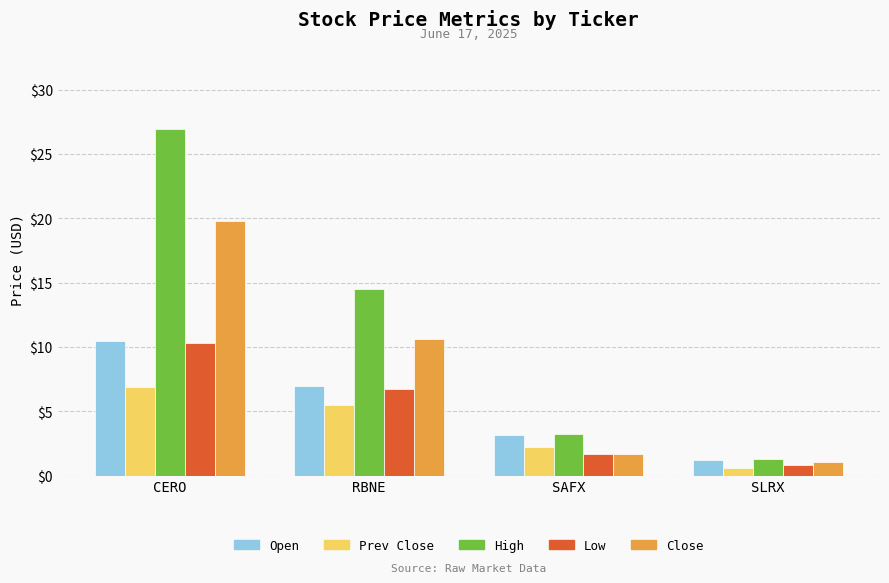

What is the total value across all series at CERO?

74.5